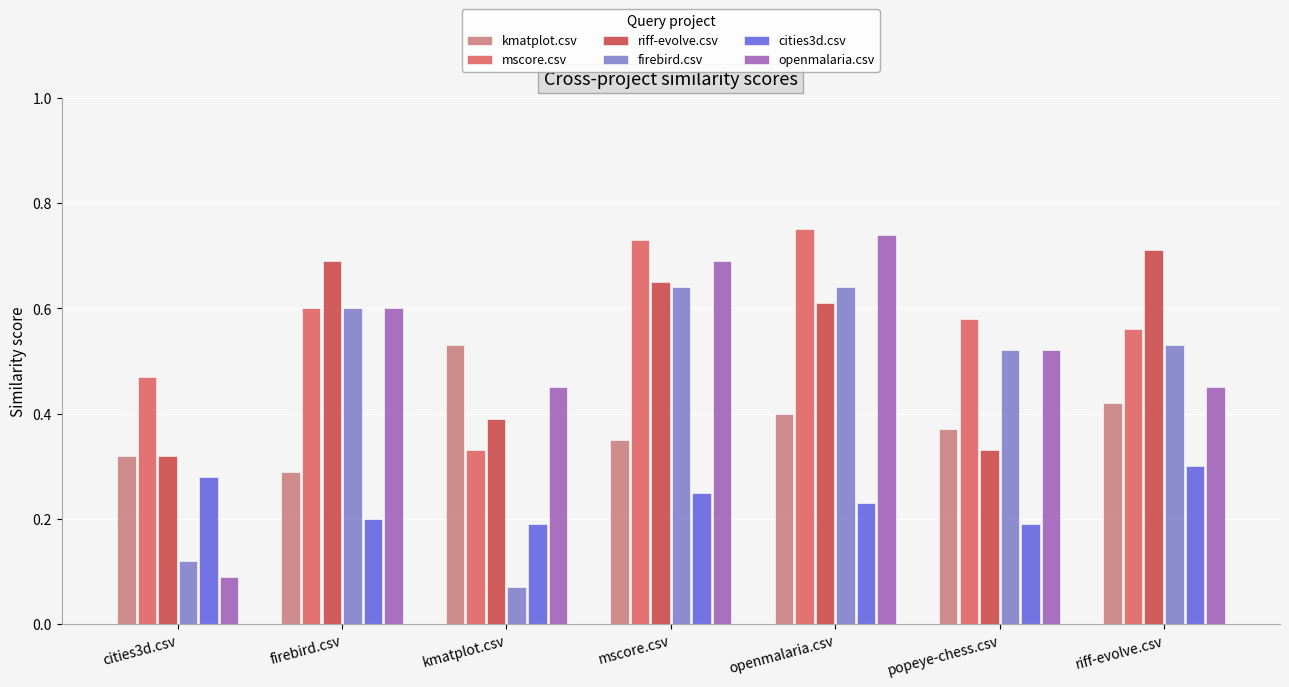

At which category does the chart reach its minimum across all series?

kmatplot.csv